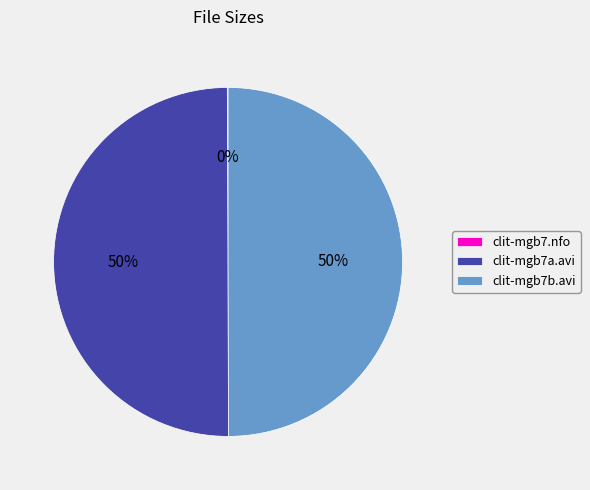

To the nearest percent, what is the difference between the largest and smallest slice percentages?

50%